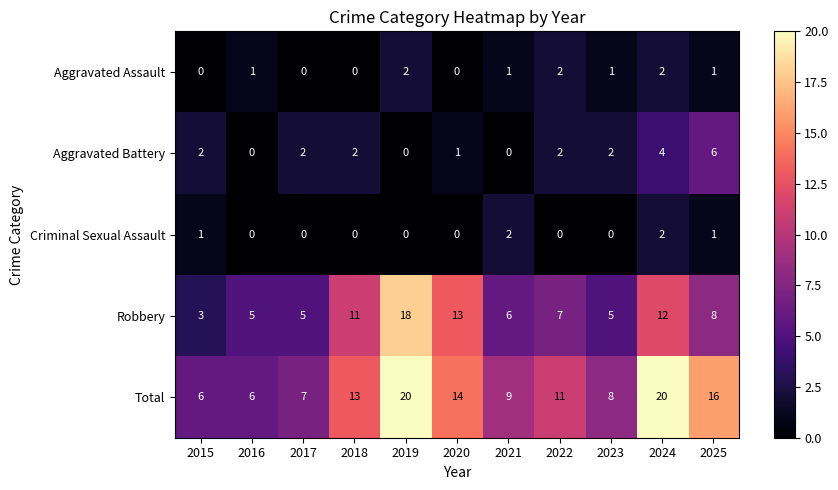

Which series changed the most between 2020 and 2022?

Robbery